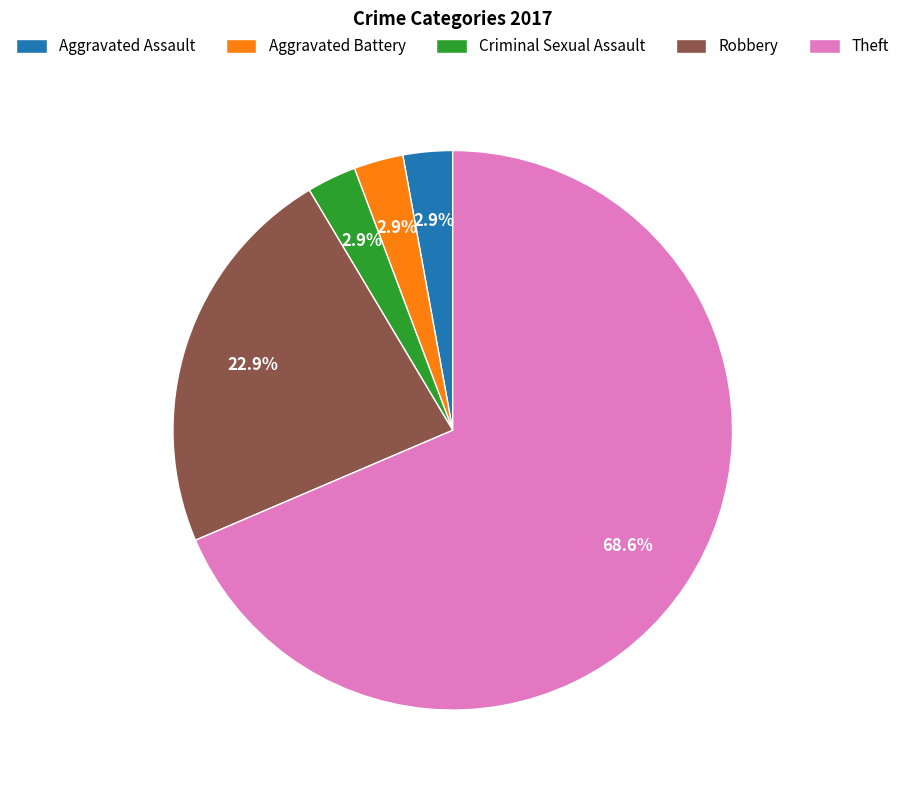

True or false: Criminal Sexual Assault accounts for 3% of the total.

True